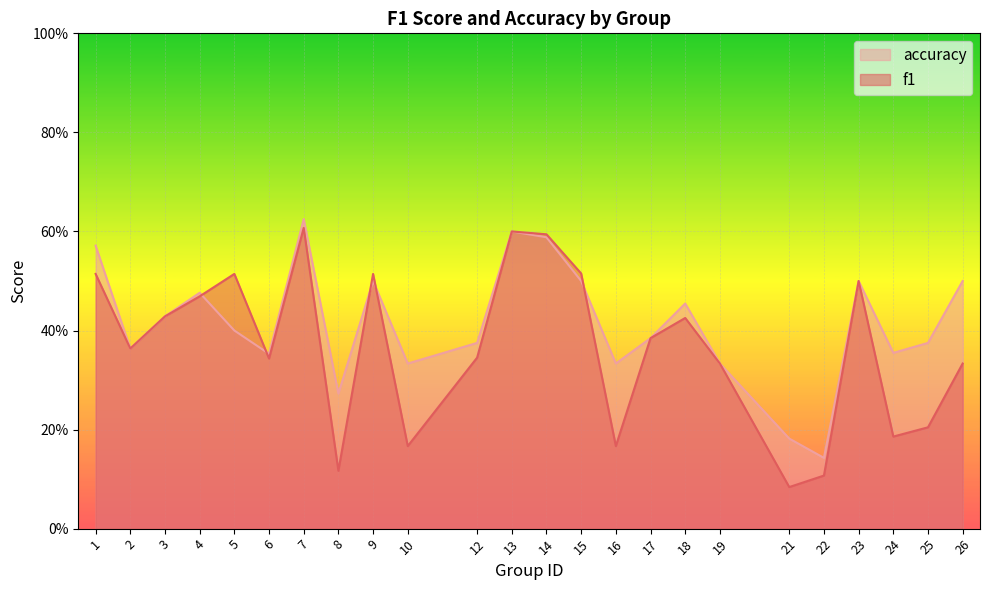

What are all the series names shown in the legend?

accuracy, f1